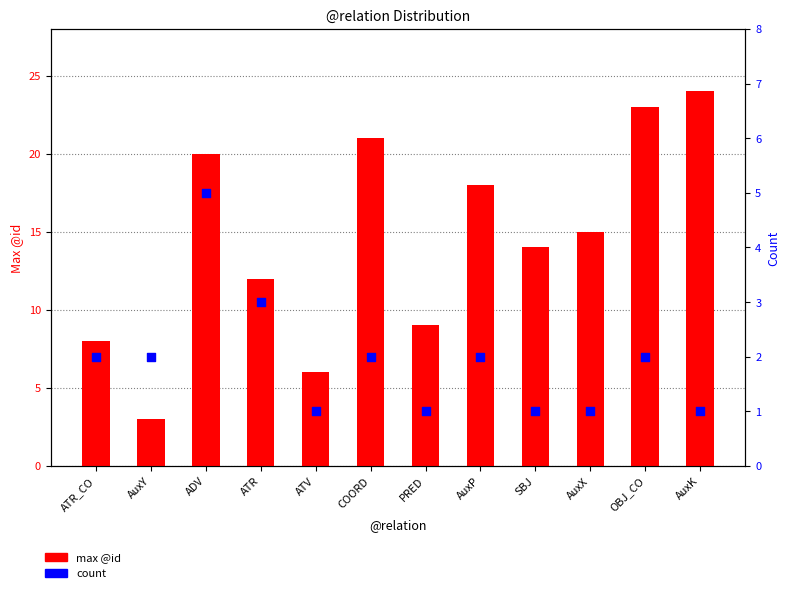

Which series contains the highest Y value?

max @id